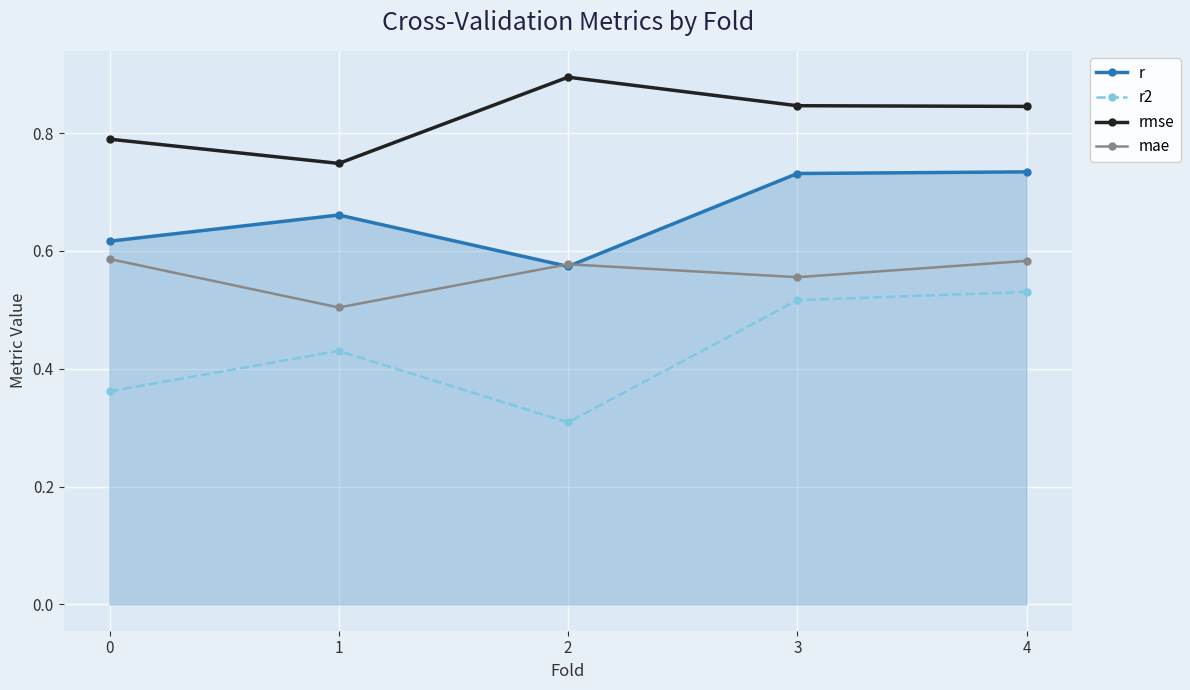

Is the value of rmse at 4 greater than the value of r at 0?

Yes